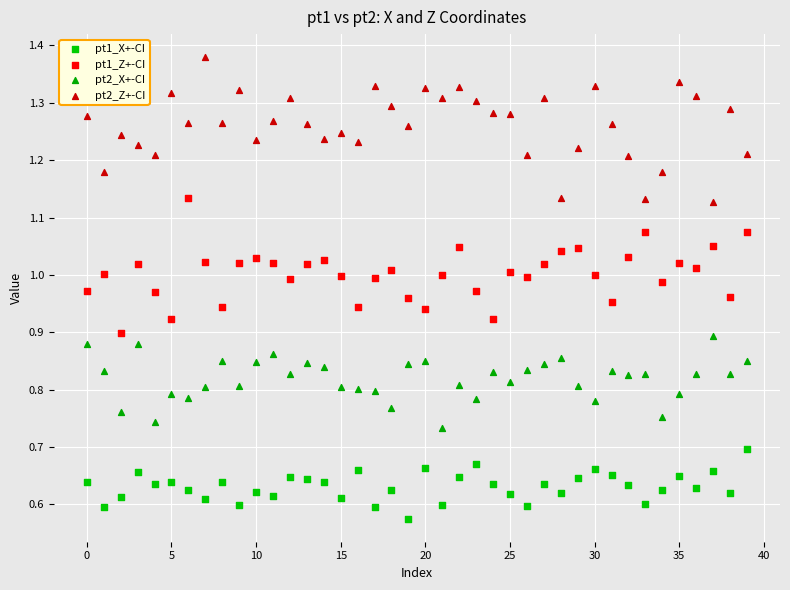

Which series contains the lowest Y value?

pt1_X+-CI